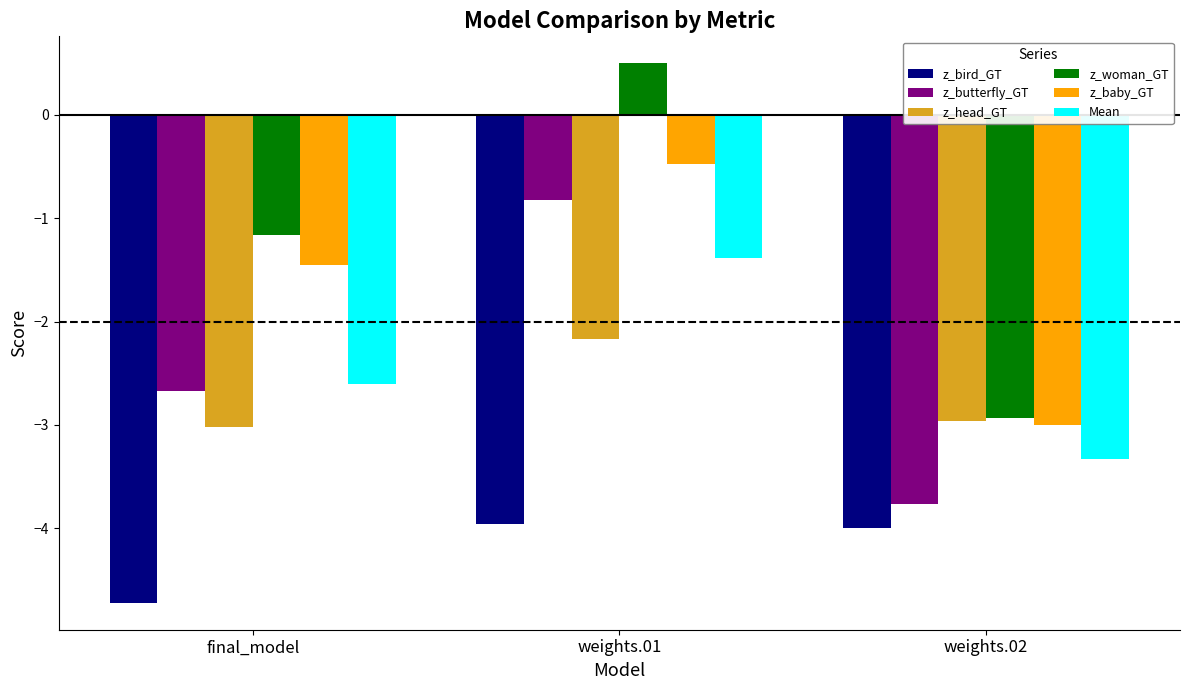

What is the lowest value of the z_bird_GT series?

-4.7